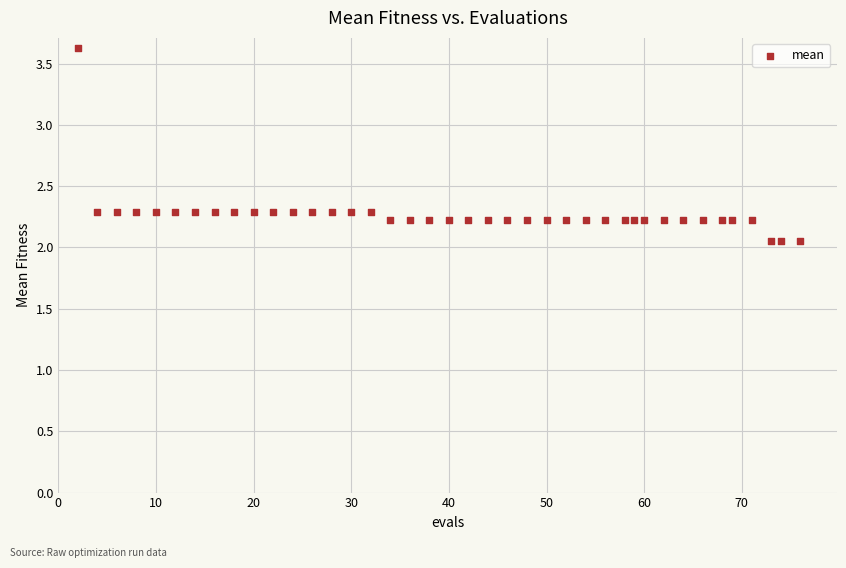

What is the range of X values (max minus min)?

74.0